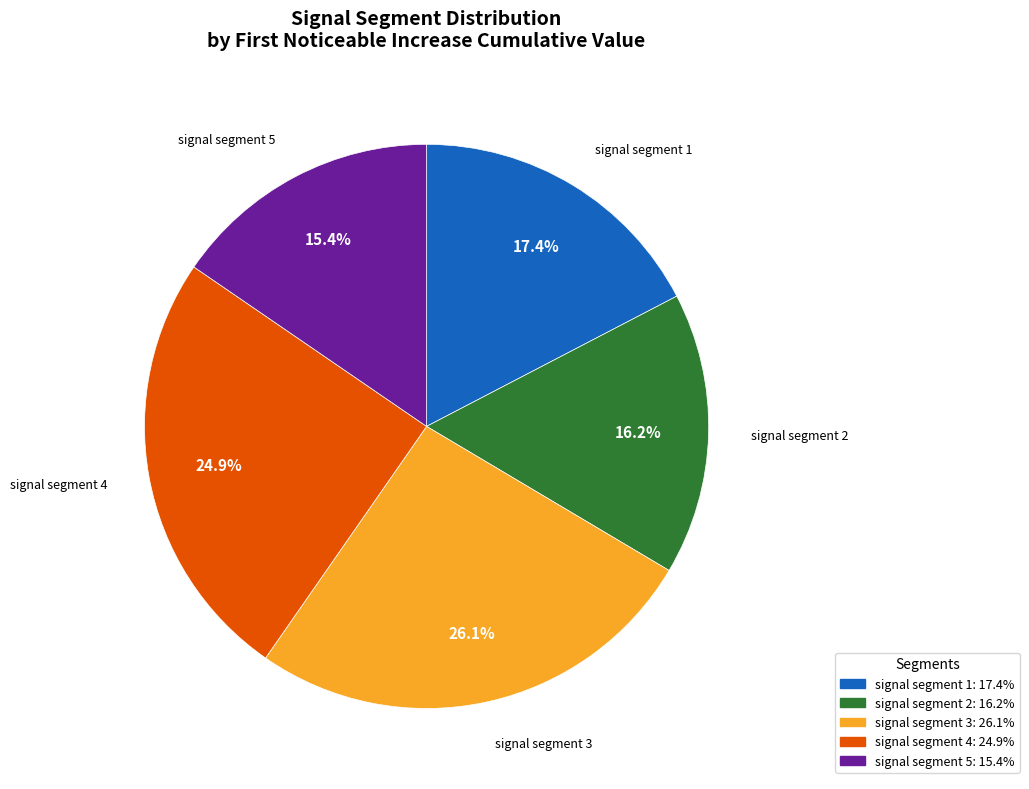

Which slice is the smallest?

signal segment 5